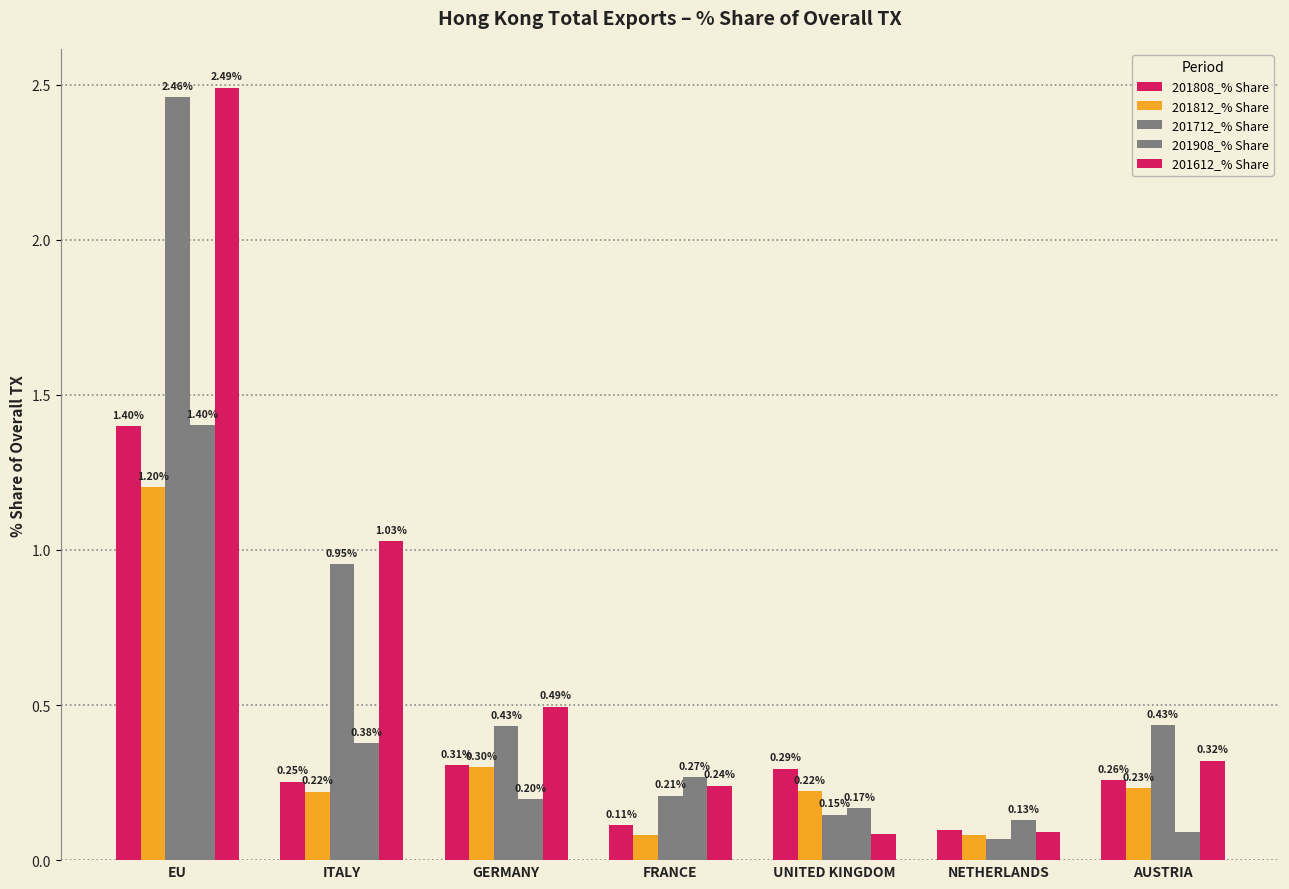

Count the number of data series in this chart.

5